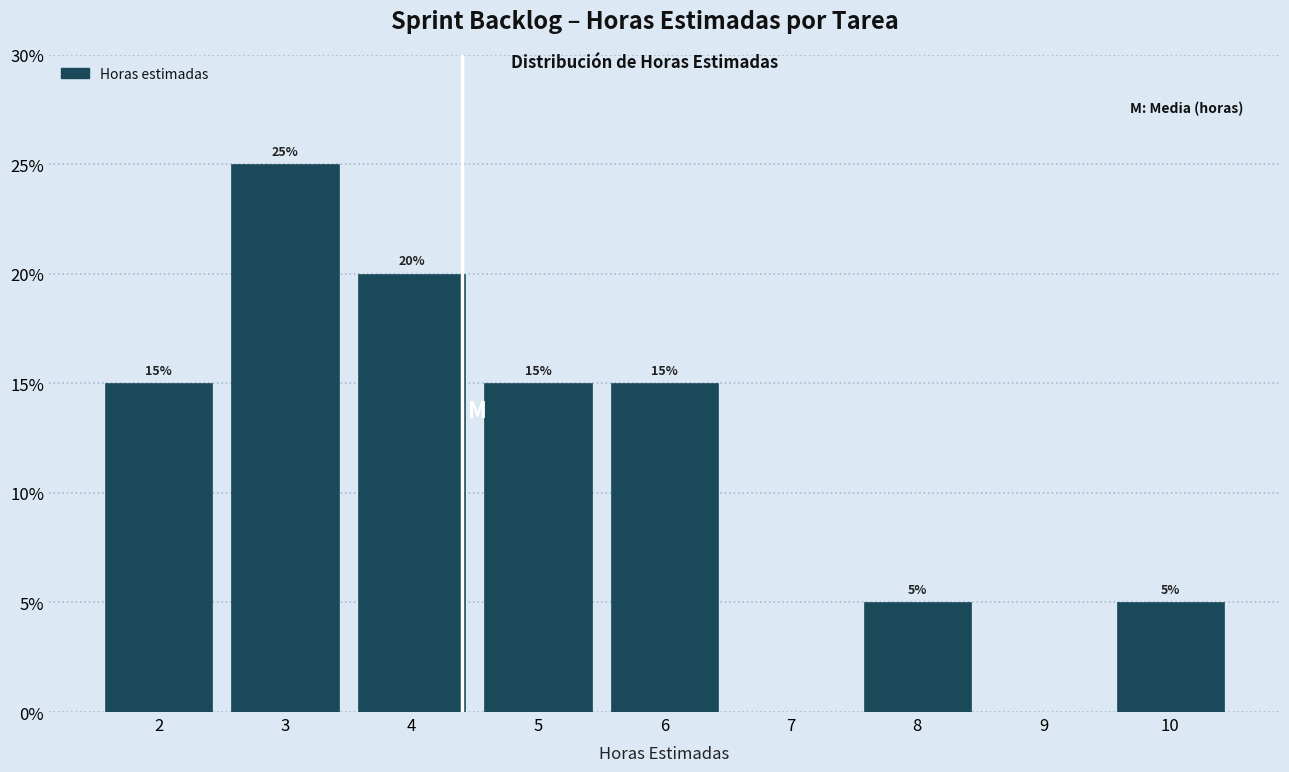

Which range on the x-axis has the tallest bar?

2.5 to 3.5